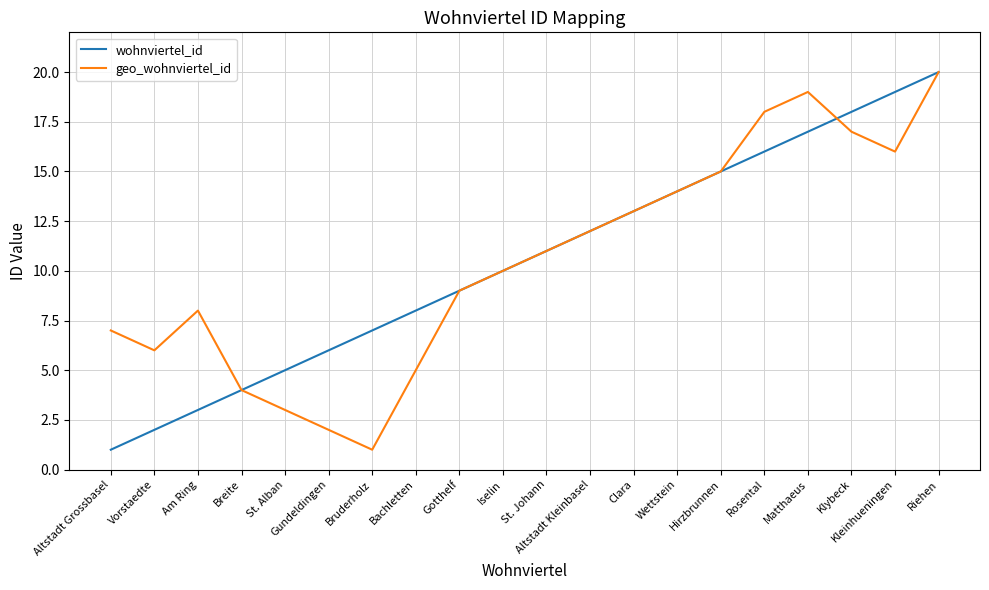

Is it true that geo_wohnviertel_id equals 1 at Gundeldingen?

False